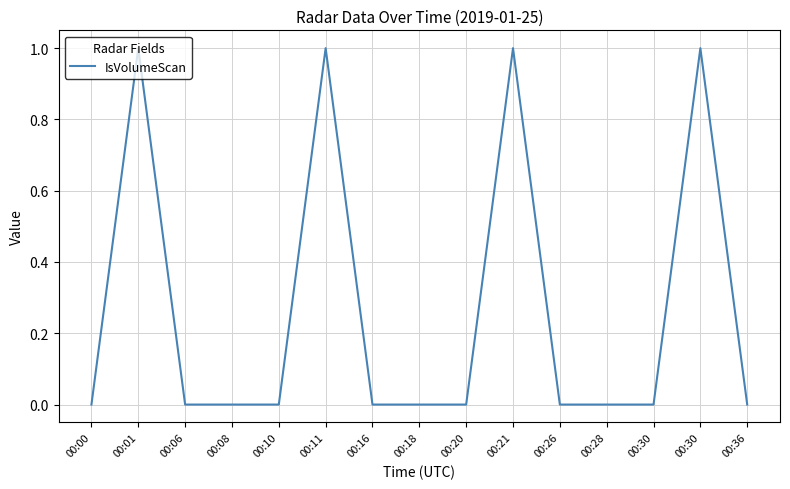

How many lines are shown in the chart?

1